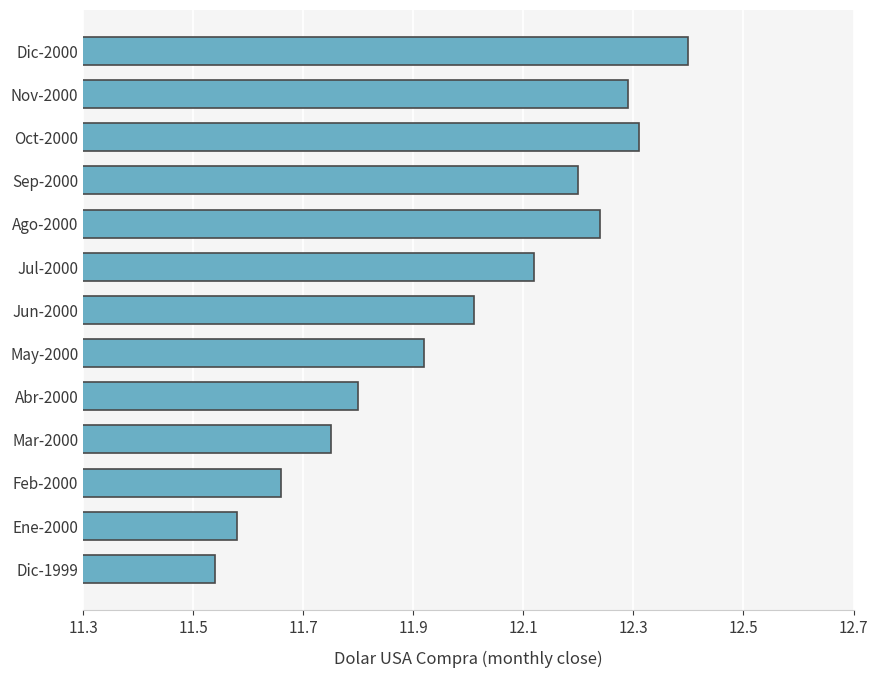

What is the difference between the maximum and minimum values?

0.9